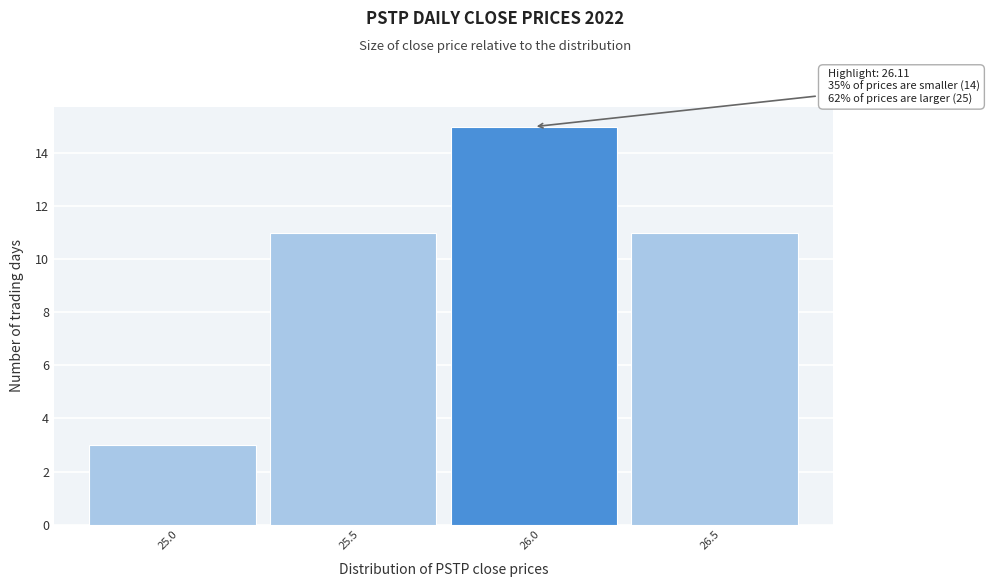

Reading left to right, transcribe all the data shown in this chart.

25.0=3	25.5=11	26.0=15	26.5=11